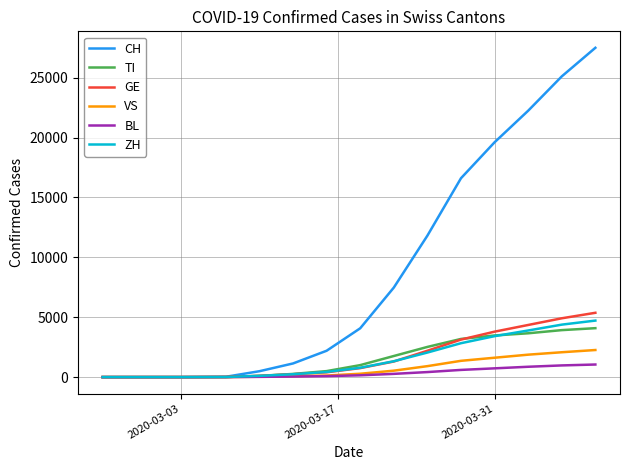

How many lines are shown in the chart?

6